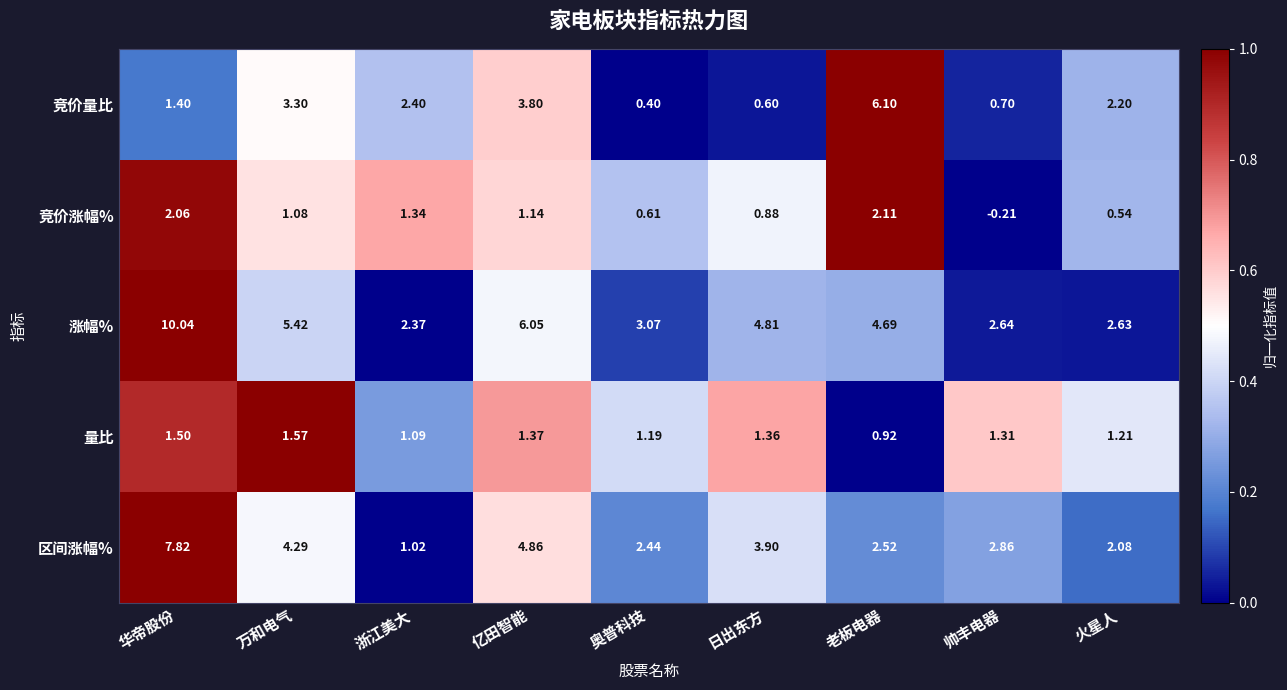

At how many categories does at least one series exceed 0?

9